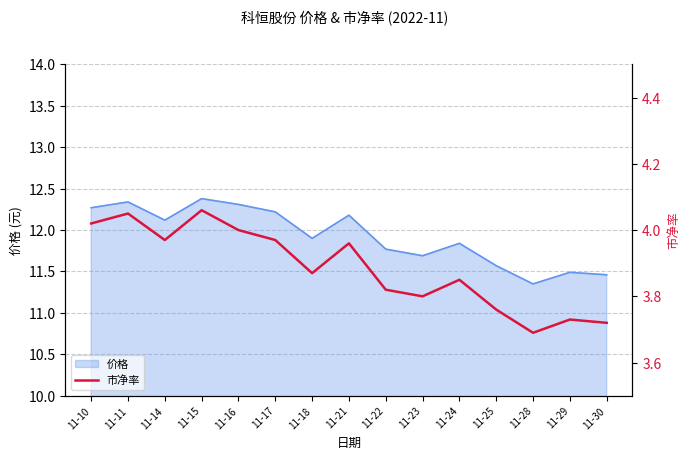

At which label is 价格 closest to 11?

11-28